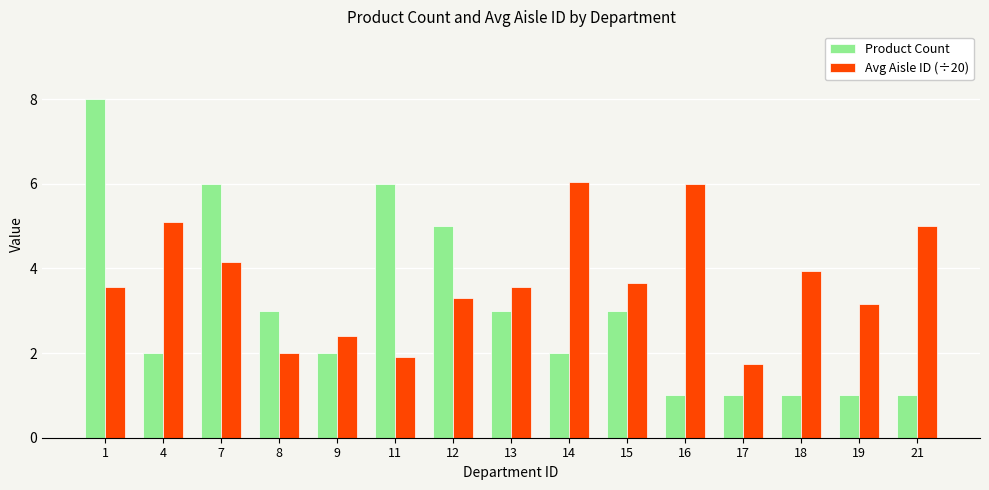

What is the difference between the second highest and second lowest values in the Product Count series?

5.0